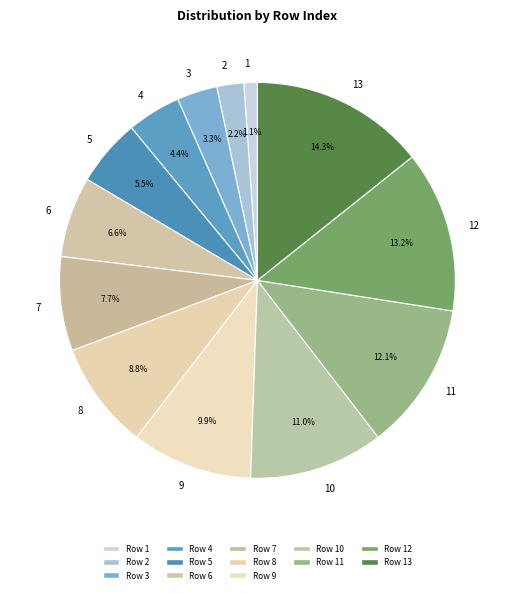

Which slice is the largest?

13